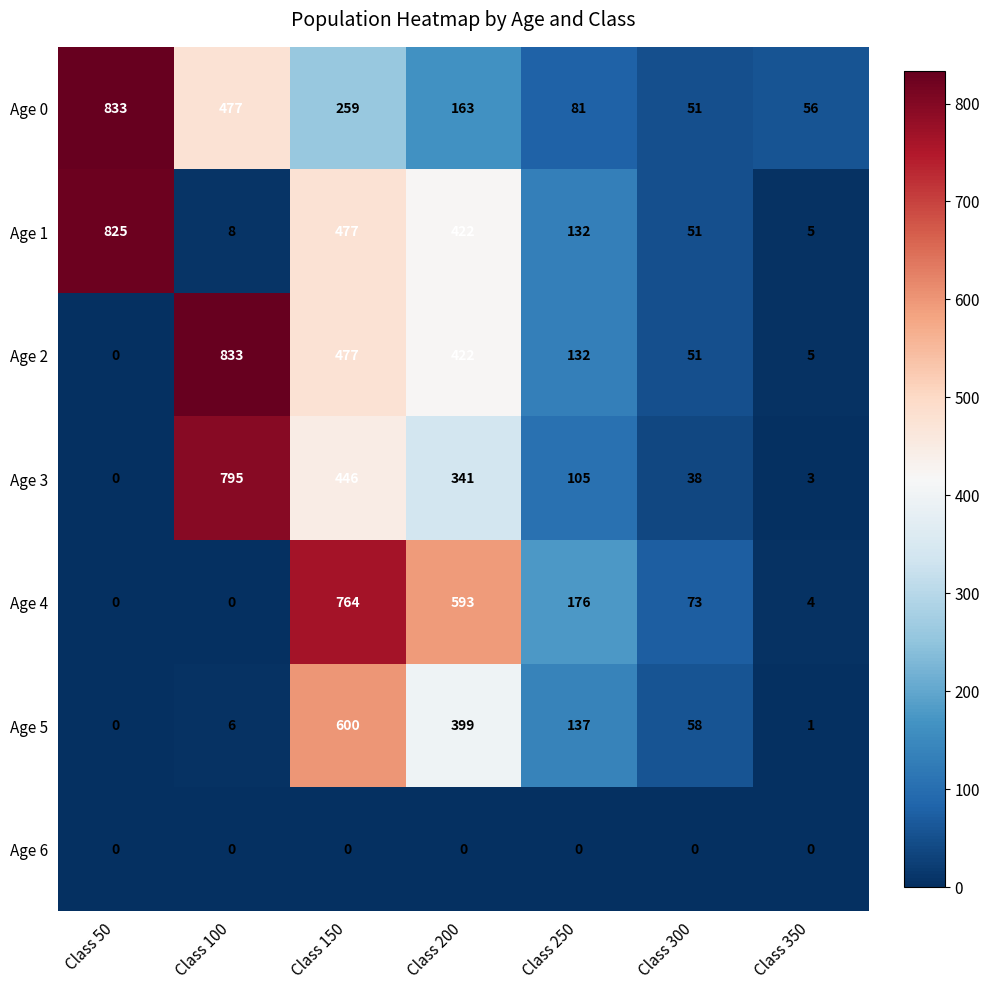

What is the greatest value displayed?

833